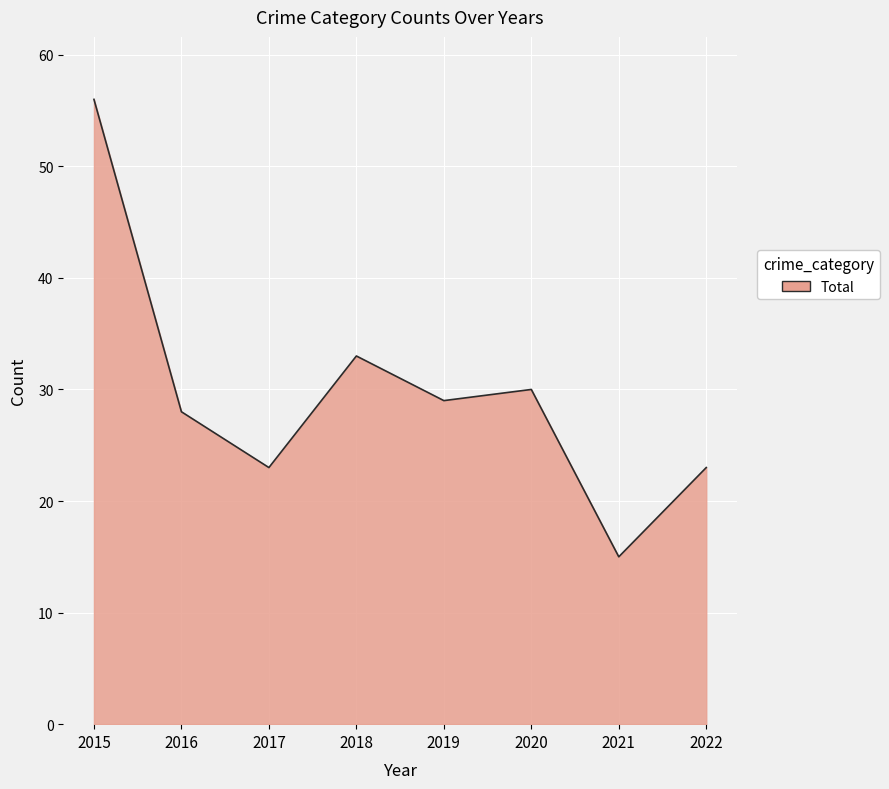

Where is the first local maximum?

2018